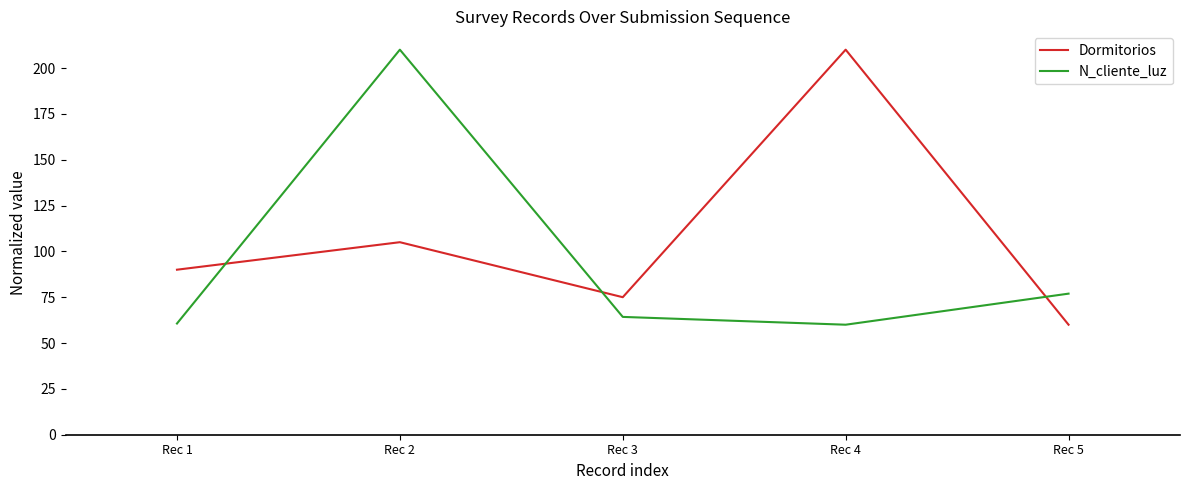

True or false: N_cliente_luz and Dormitorios intersect in this chart.

True